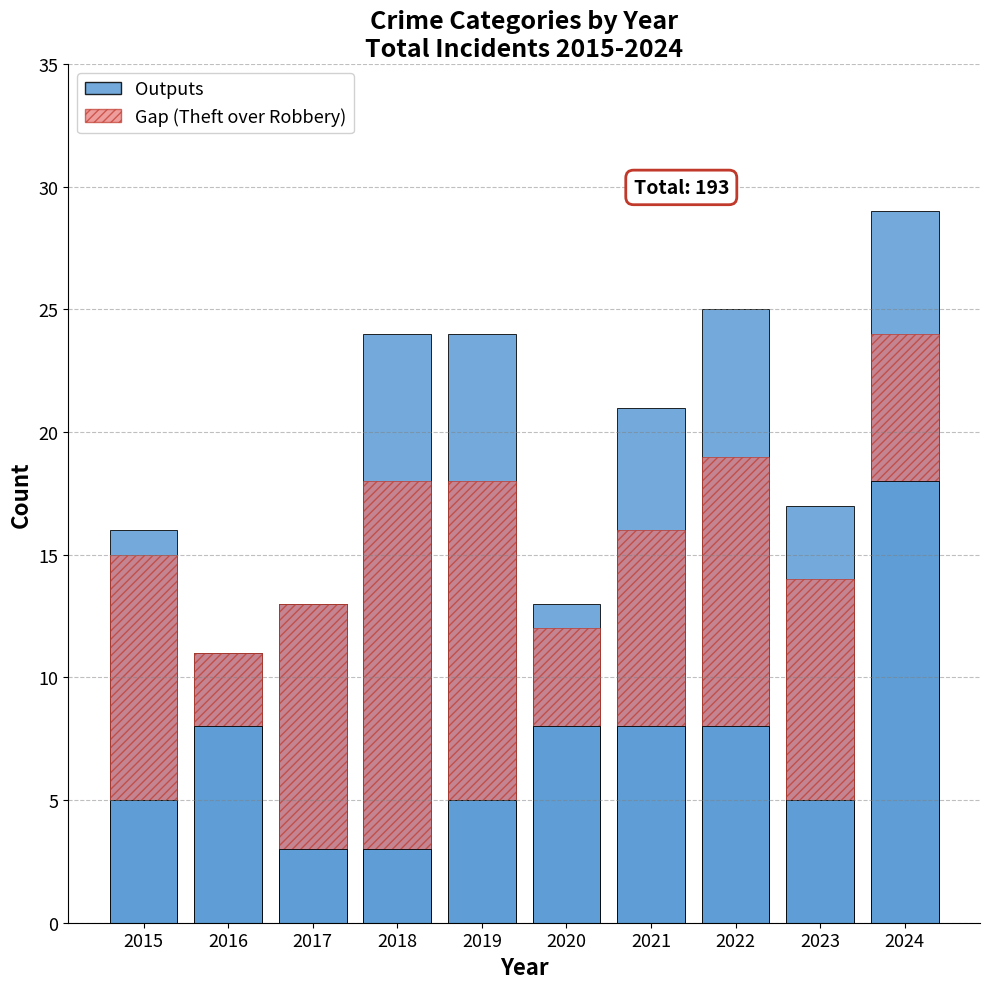

Reading right to left, extract all data points from this chart.

Outputs: 2024=29	2023=17	2022=25	2021=21	2020=13	2019=24	2018=24	2017=13	2016=11	2015=16
Gap: 2024=6	2023=9	2022=11	2021=8	2020=4	2019=13	2018=15	2017=10	2016=3	2015=10